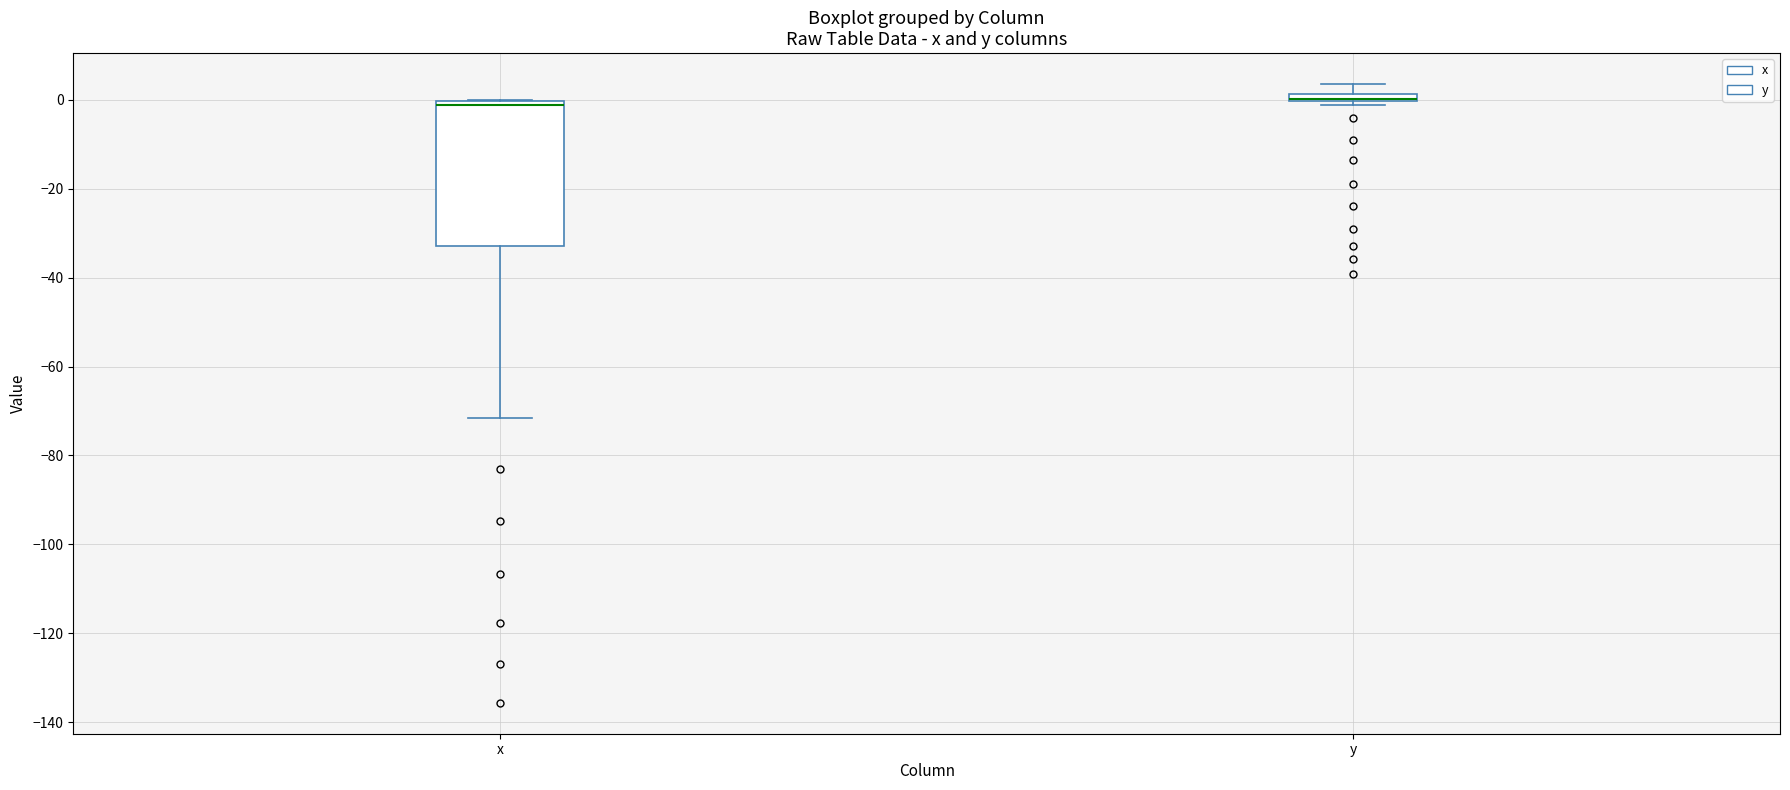

Comparing the boxes themselves (not the whiskers), which one is the tallest?

x